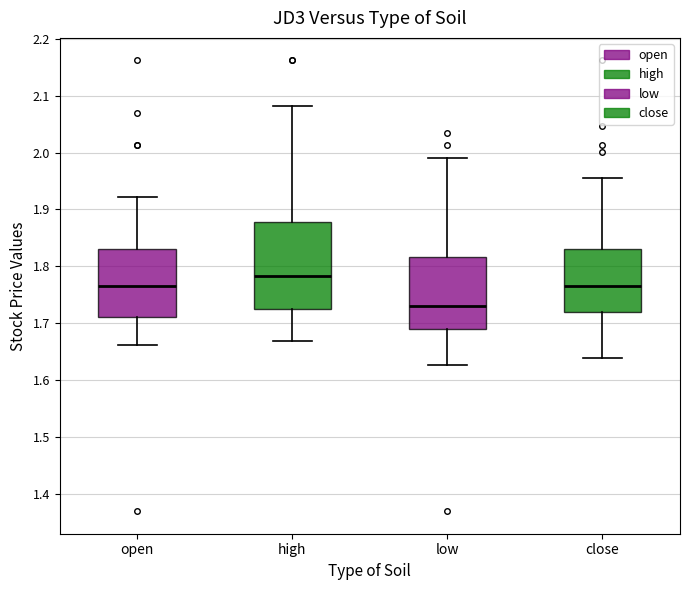

Reading left to right, read every box against the y-axis: the position of its median line, the range the box covers, and the ends of its whiskers. The values are not printed on the chart, so give them approximately, as read against the axis.

open: median 1.77, box 1.71 to 1.83, whiskers 1.66 to 1.92
high: median 1.78, box 1.73 to 1.88, whiskers 1.67 to 2.08
low: median 1.73, box 1.69 to 1.82, whiskers 1.63 to 1.99
close: median 1.77, box 1.72 to 1.83, whiskers 1.64 to 1.96